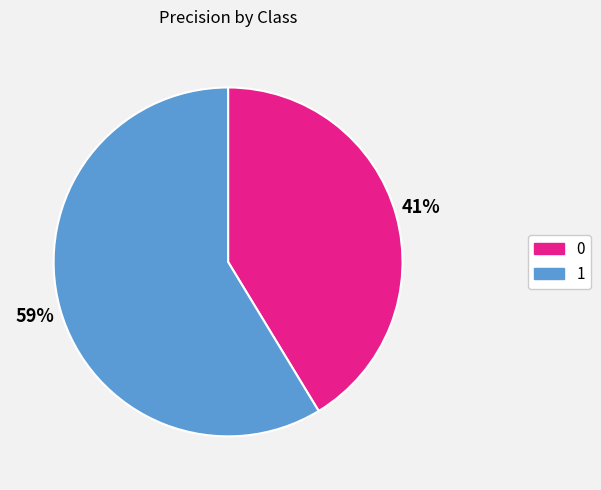

True or false: 0 accounts for 32% of the total.

False